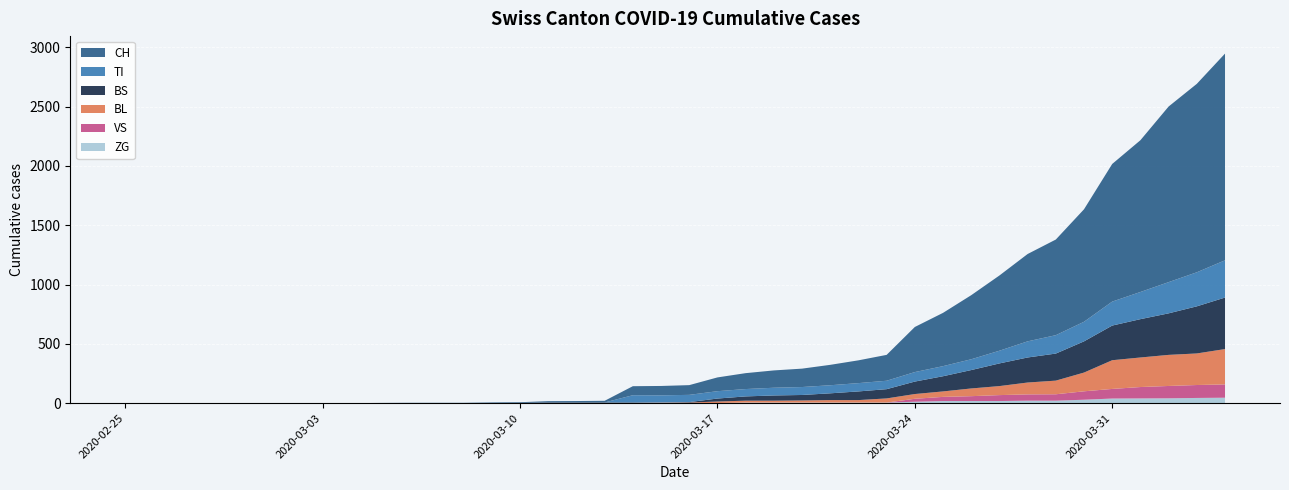

Reading right to left, what are all the values shown in this chart?

CH: 1742	1588	1480	1279	1160	948	806	736	634	540	449	380	218	192	172	155	146	134	116	82	79	76	14	12	11	6	5	3	3	3	2	0	0	0	0	0	0	0	0	0
TI: 314	287	263	229	202	165	155	136	107	91	85	80	71	70	68	67	65	62	62	61	61	61	0	0	0	0	0	0	0	0	0	0	0	0	0	0	0	0	0	0
BS: 434	397	350	323	292	263	228	211	191	155	128	105	78	73	57	46	44	36	25	4	0	4	4	4	4	0	0	0	0	0	0	0	0	0	0	0	0	0	0	0
BL: 298	266	262	249	242	158	115	100	76	65	46	40	35	21	21	18	16	16	13	5	5	2	2	2	2	2	1	0	0	0	0	0	0	0	0	0	0	0	0	0
VS: 112	109	104	96	81	71	54	53	50	41	35	25	0	0	0	0	0	0	0	0	0	0	0	0	0	0	0	0	0	0	0	0	0	0	0	0	0	0	0	0
ZG: 46	44	41	40	39	29	21	21	18	18	18	12	5	5	5	5	5	5	1	0	0	0	0	0	0	0	0	0	0	0	0	0	0	0	0	0	0	0	0	0